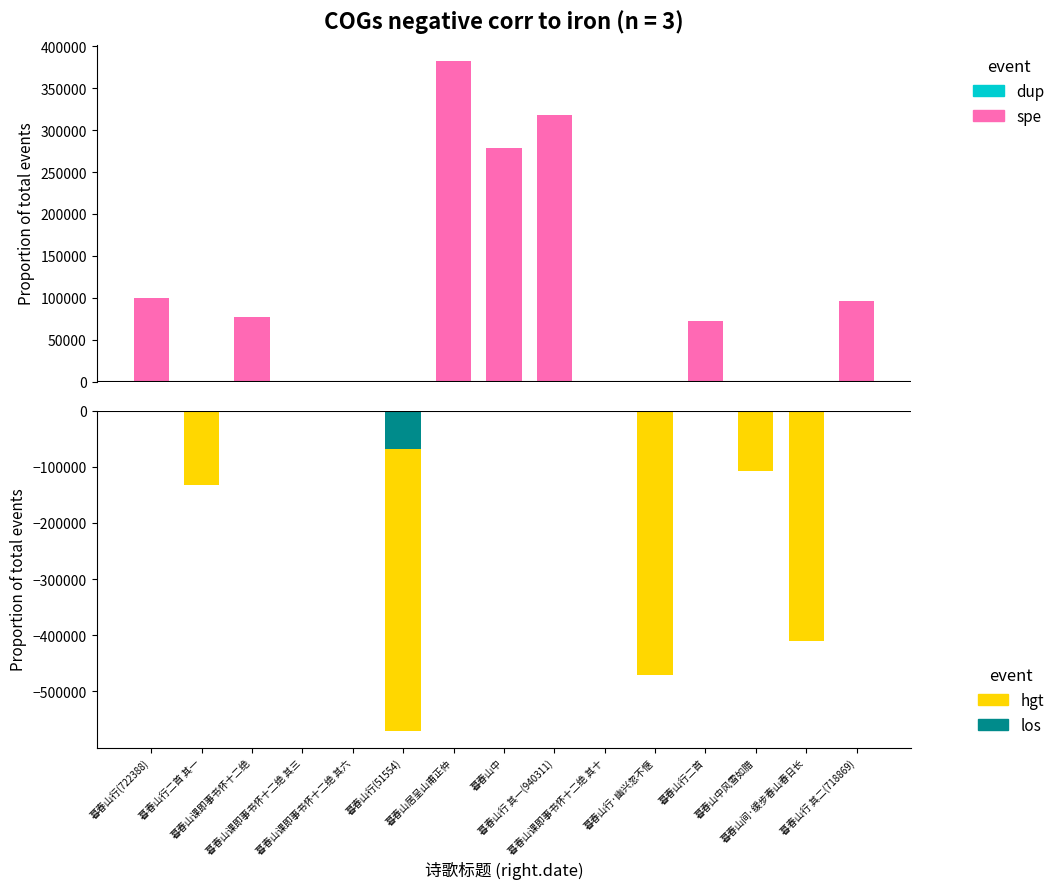

What is the label of the 4th bar from the right?

暮春山行二首